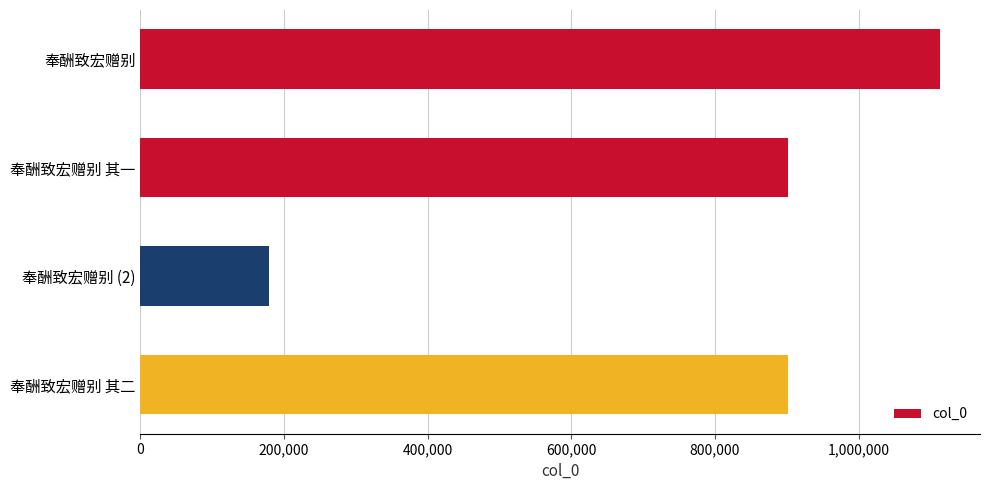

The chart shows a value of 1429898 at 奉酬致宏赠别 其一. True or false?

False